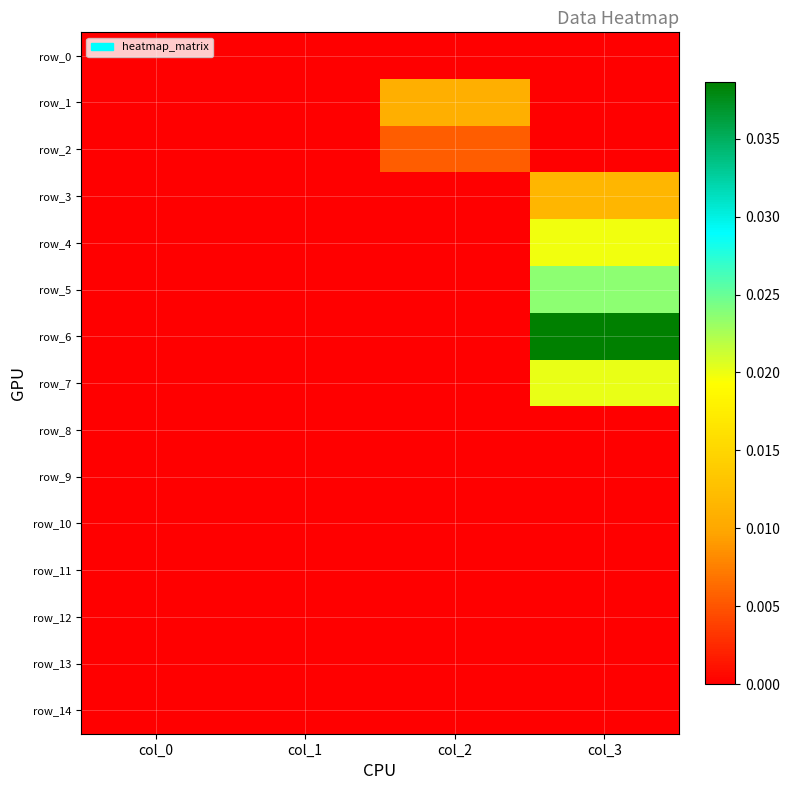

Rank the categories by row_0 value from highest to lowest.

col_0, col_1, col_2, col_3